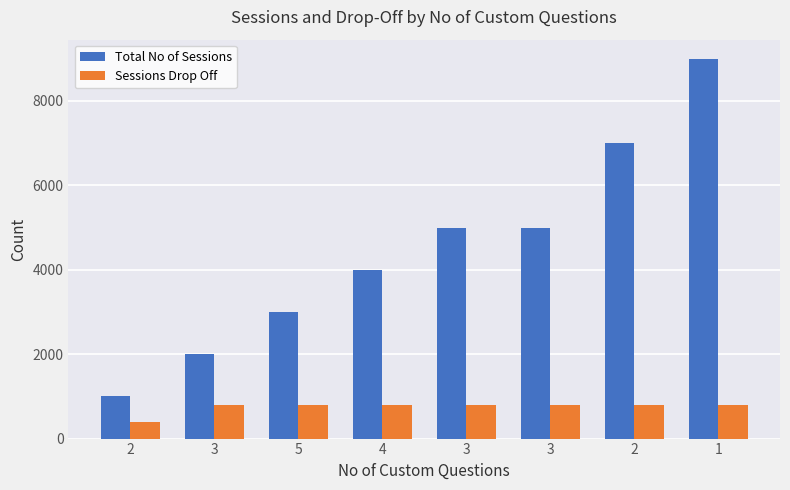

At which category is the sum across all series the highest?

1